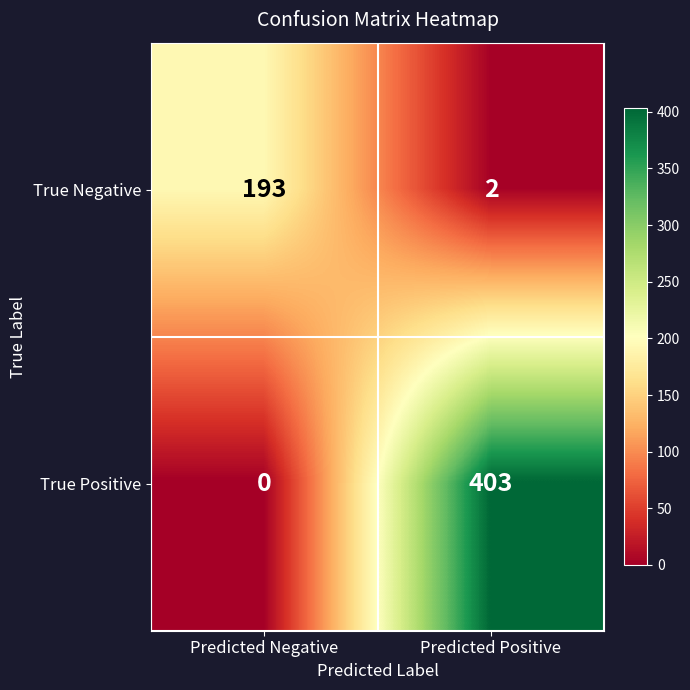

Which series has the widest spread of values?

True Positive